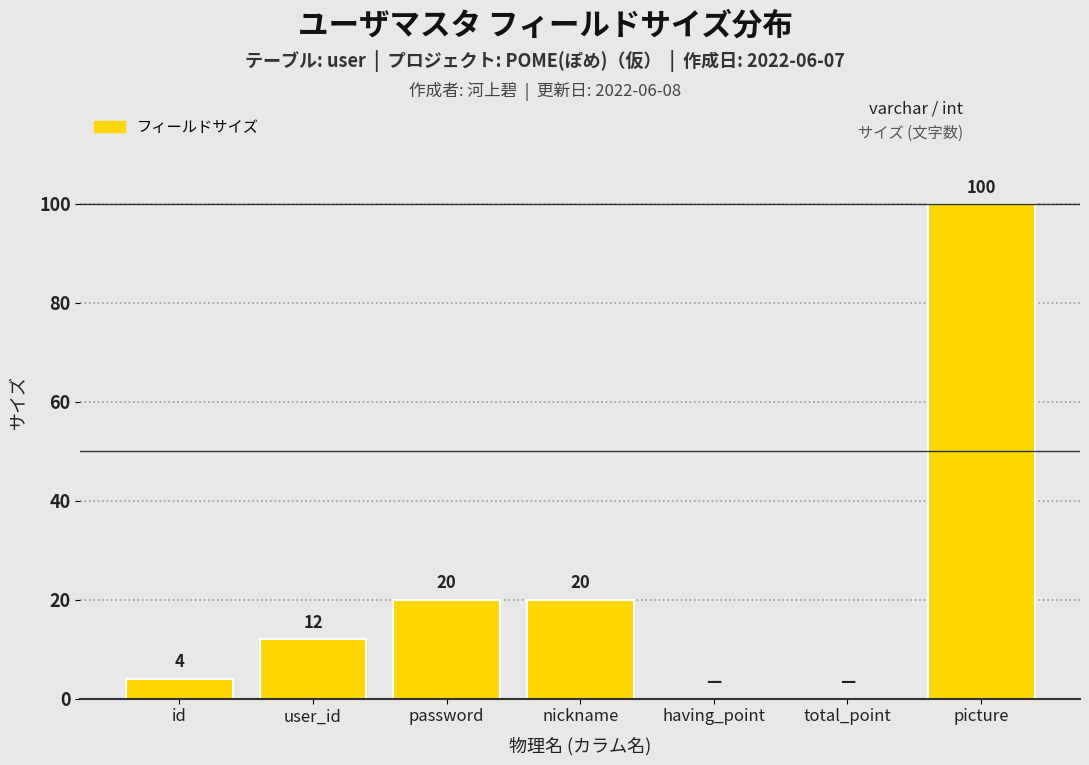

Reading left to right, list all the values displayed in this chart.

id=4	user_id=12	password=20	nickname=20	having_point=0	total_point=0	picture=100